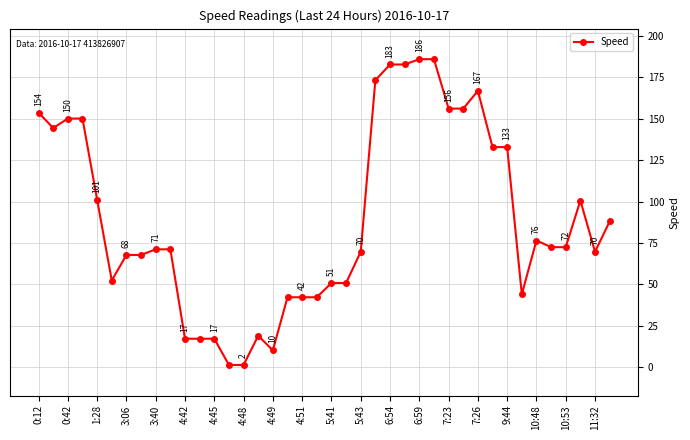

What is the greatest value displayed?

185.8